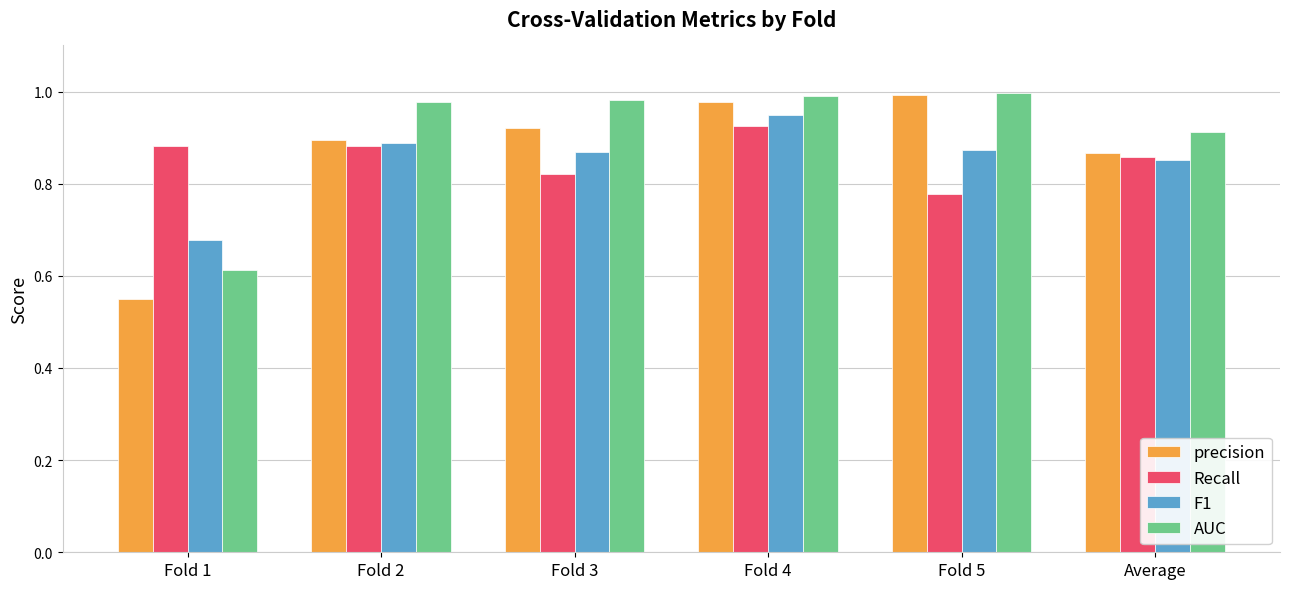

Which category has the lowest value in the AUC series?

Fold 1